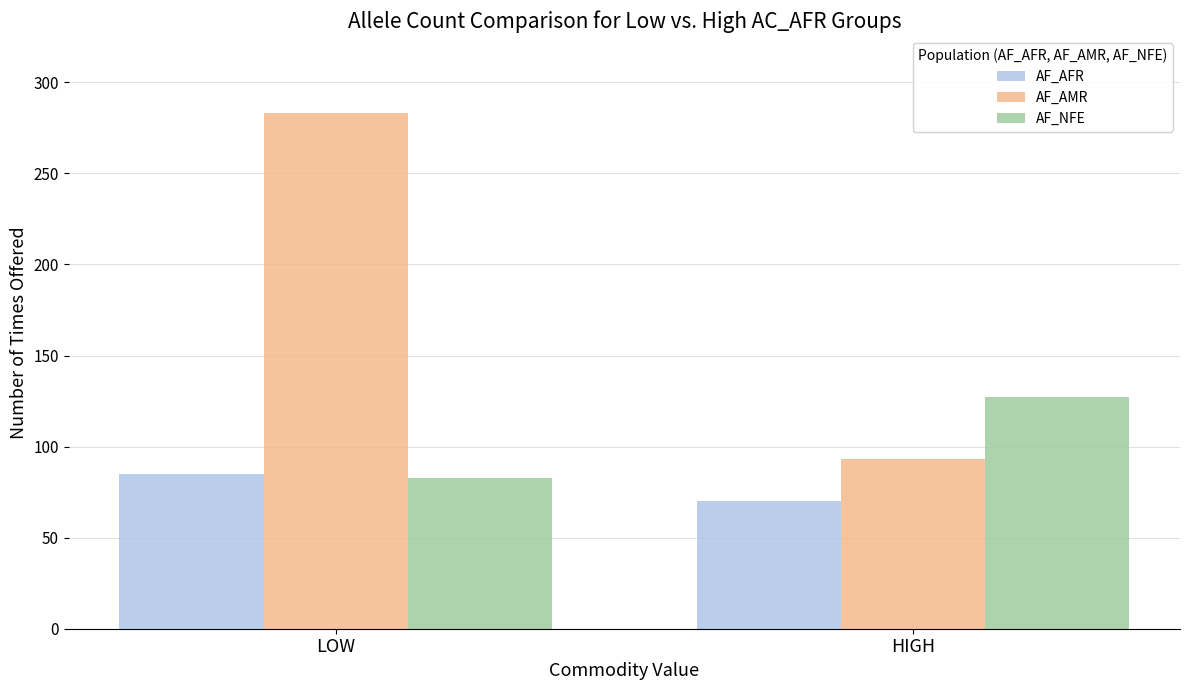

What is the difference between the AF_NFE values at HIGH and LOW?

44